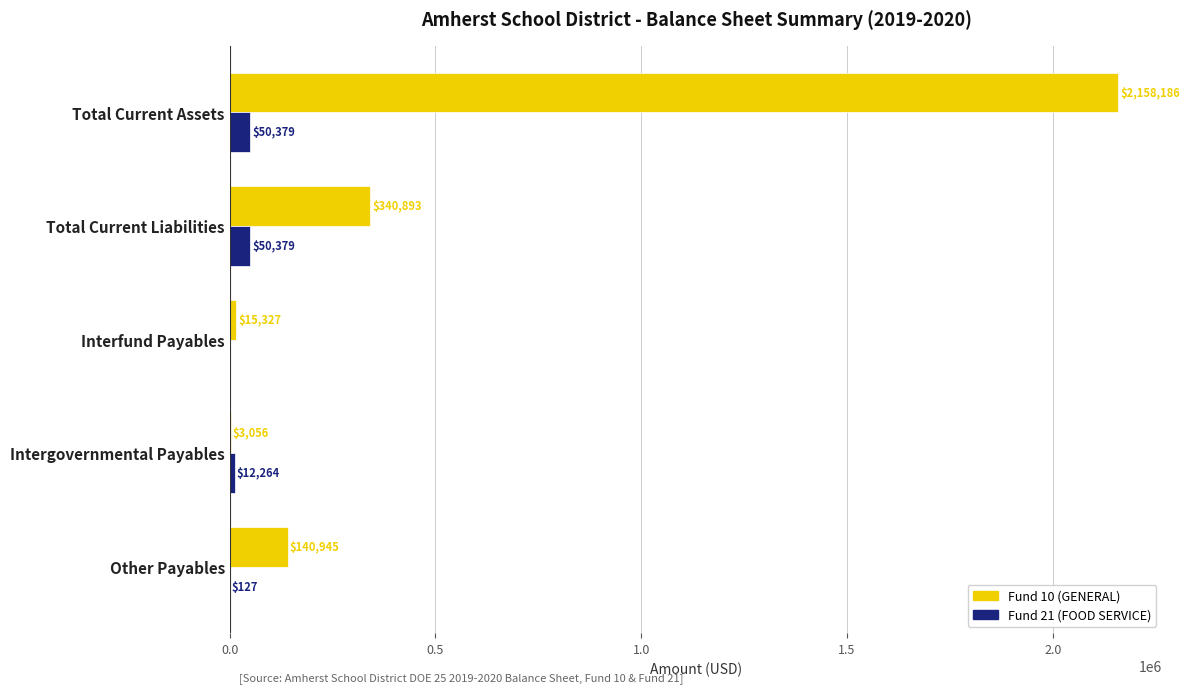

What value does the Fund 10 (GENERAL) series have at Other Payables?

140944.6